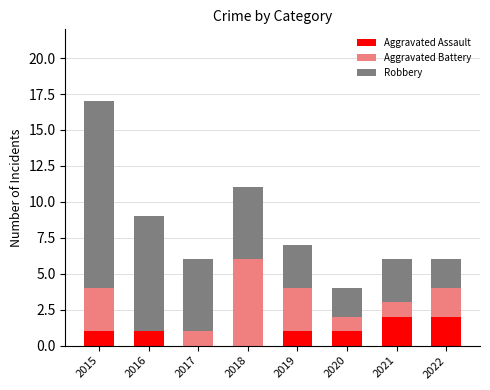

Reading left to right, what are the values for Aggravated Assault?

2015=1	2016=1	2017=0	2018=0	2019=1	2020=1	2021=2	2022=2